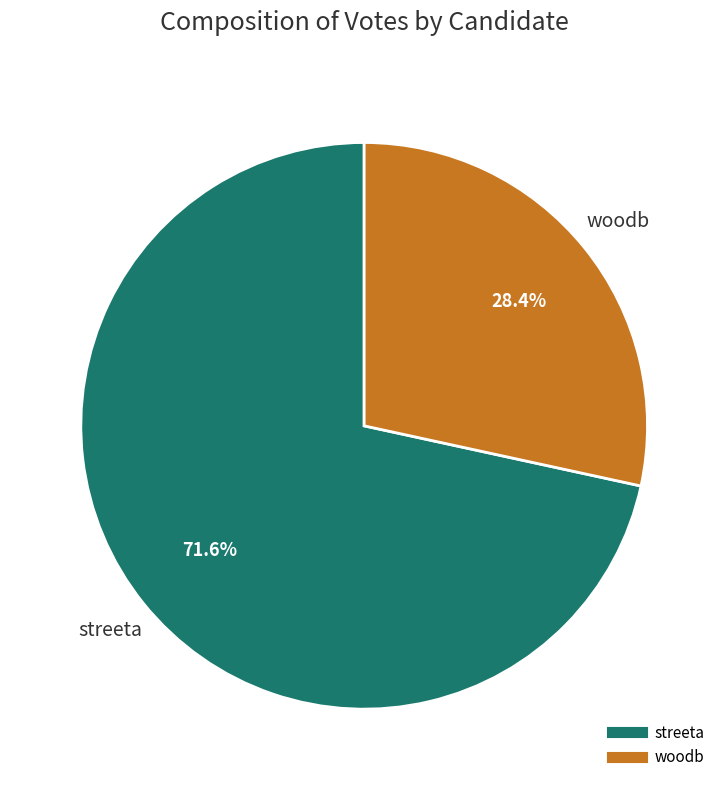

What percentage is the woodb slice, to the nearest percent?

28%